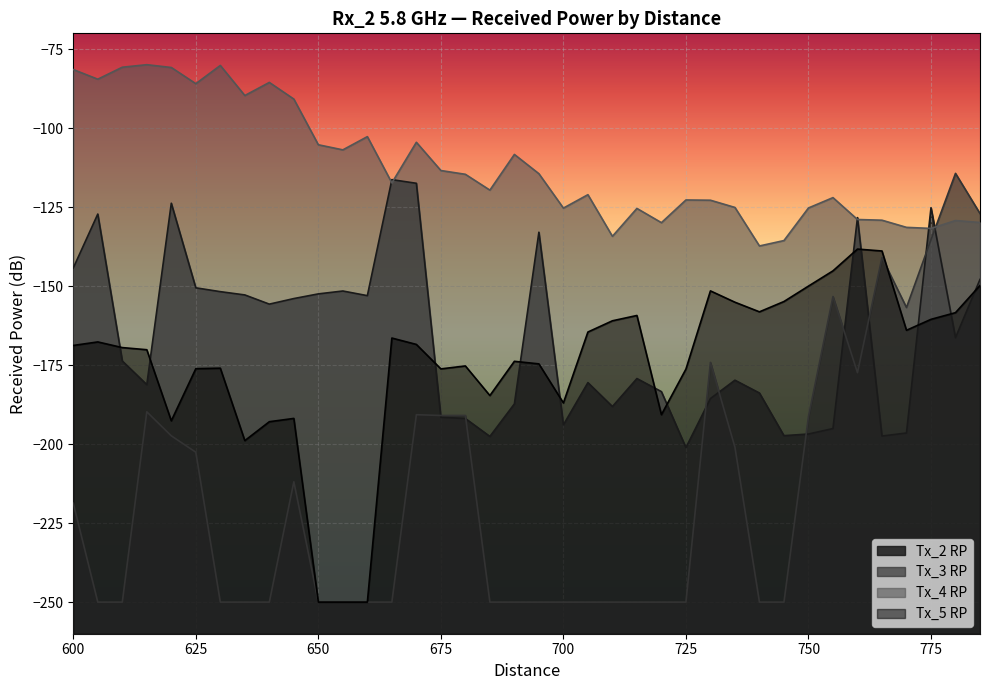

True or false: Tx_5 RP and Tx_3 RP intersect in this chart.

True